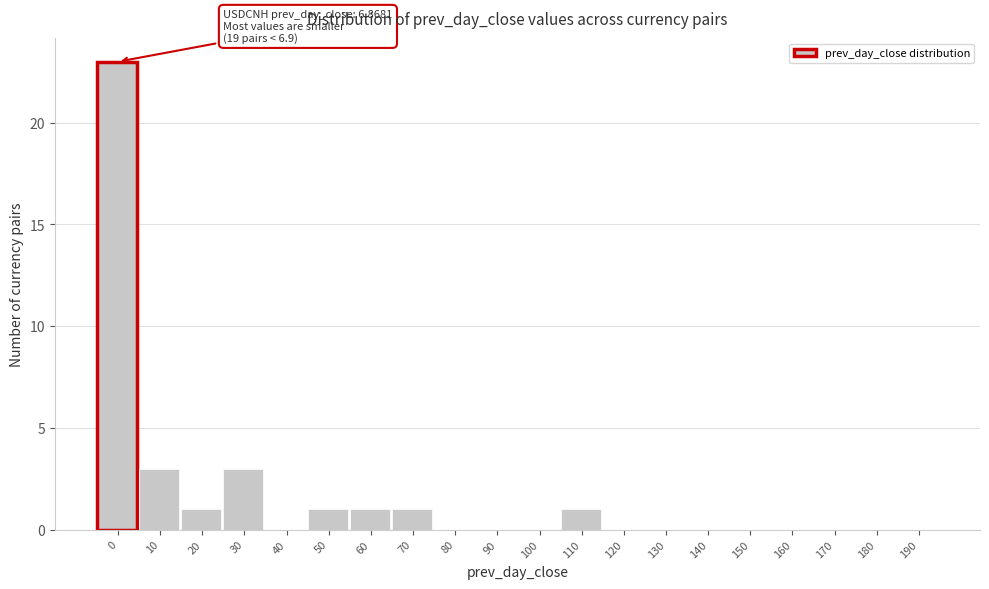

Reading right to left, what are all the values shown in this chart?

190=0	180=0	170=0	160=0	150=0	140=0	130=0	120=0	110=1	100=0	90=0	80=0	70=1	60=1	50=1	40=0	30=3	20=1	10=3	0=23